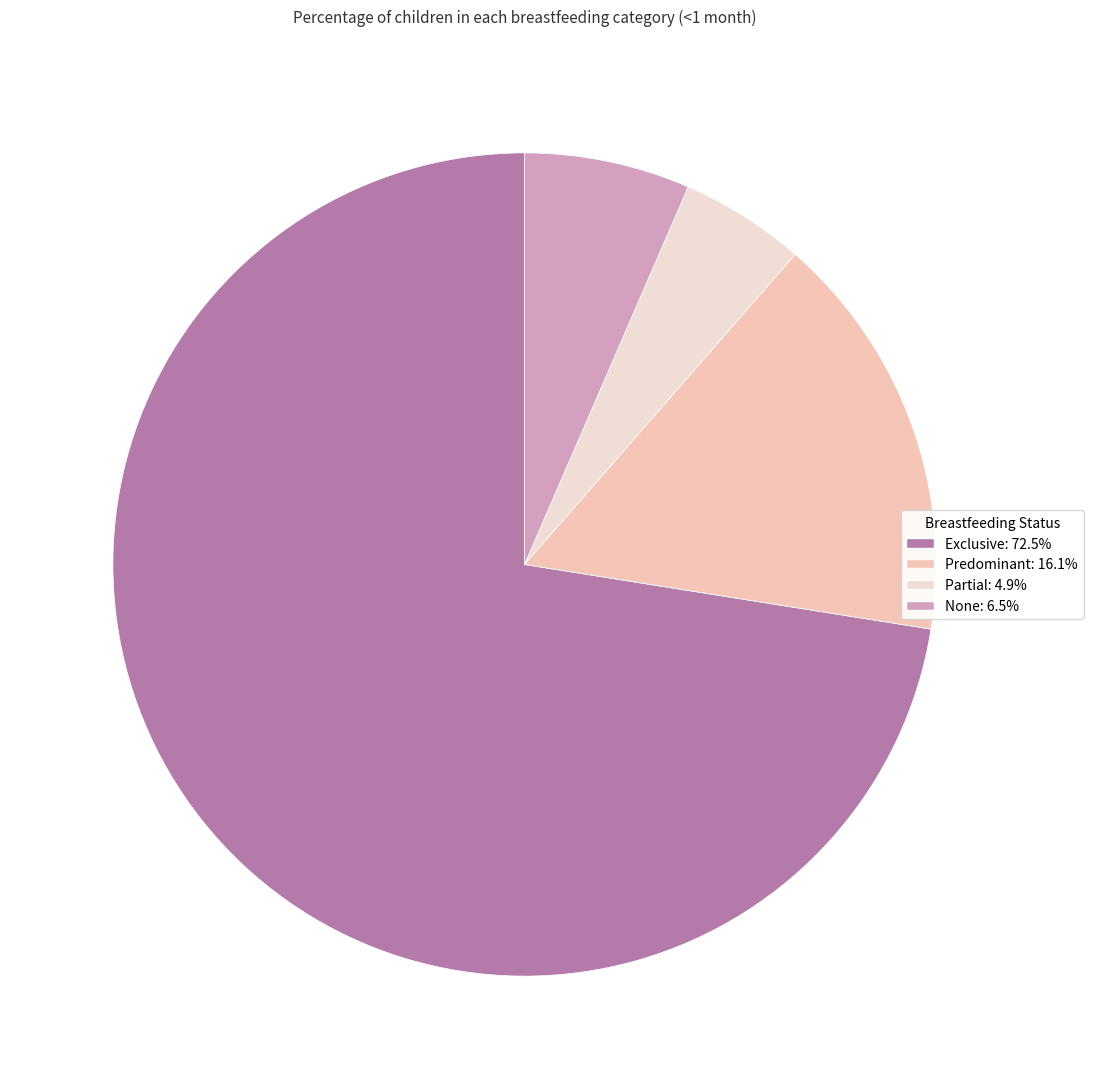

Is it true that Exclusive is 80% of the pie?

False